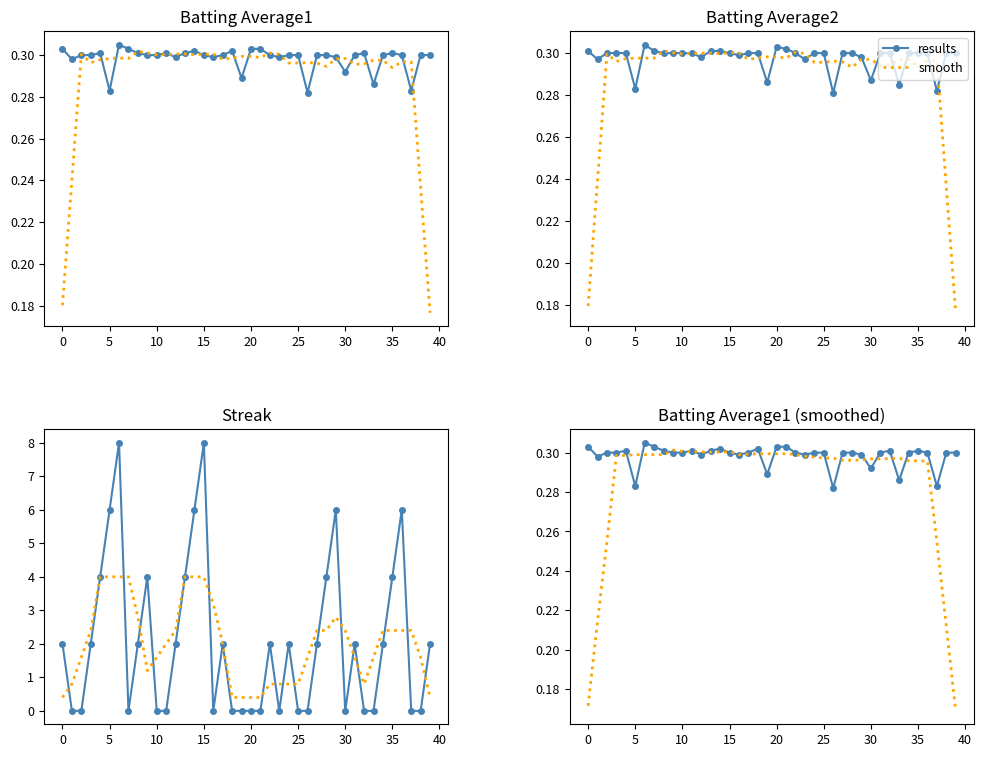

What value does the smooth series have at 20?

0.3